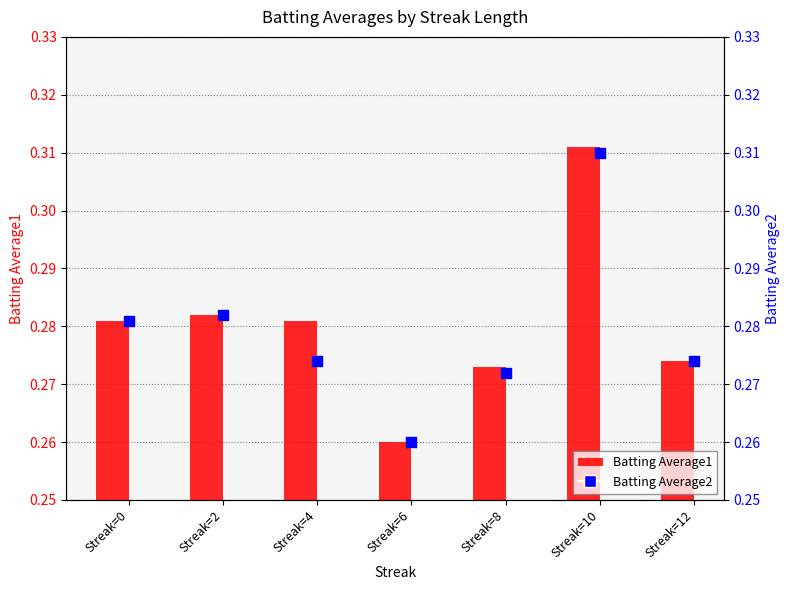

At how many categories does at least one series exceed 0?

7